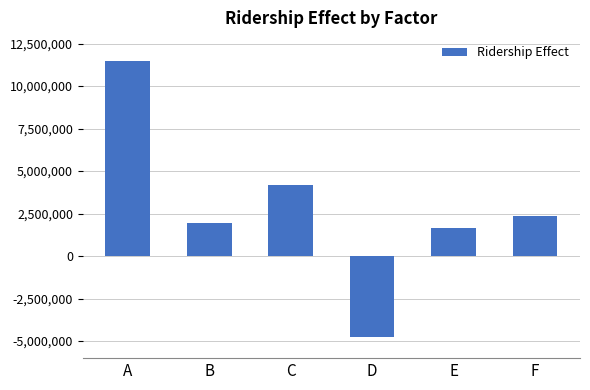

What is the value of the 3rd bar from the left?

4203870.1